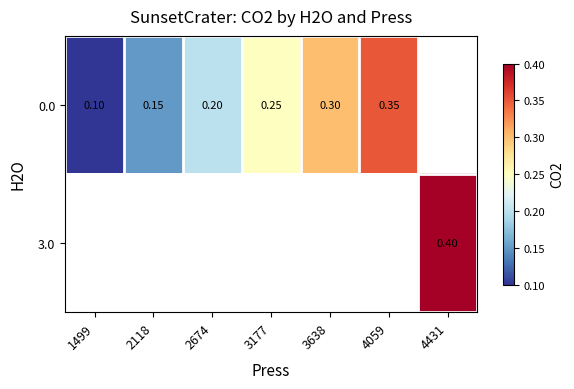

What is the greatest value displayed?

0.4